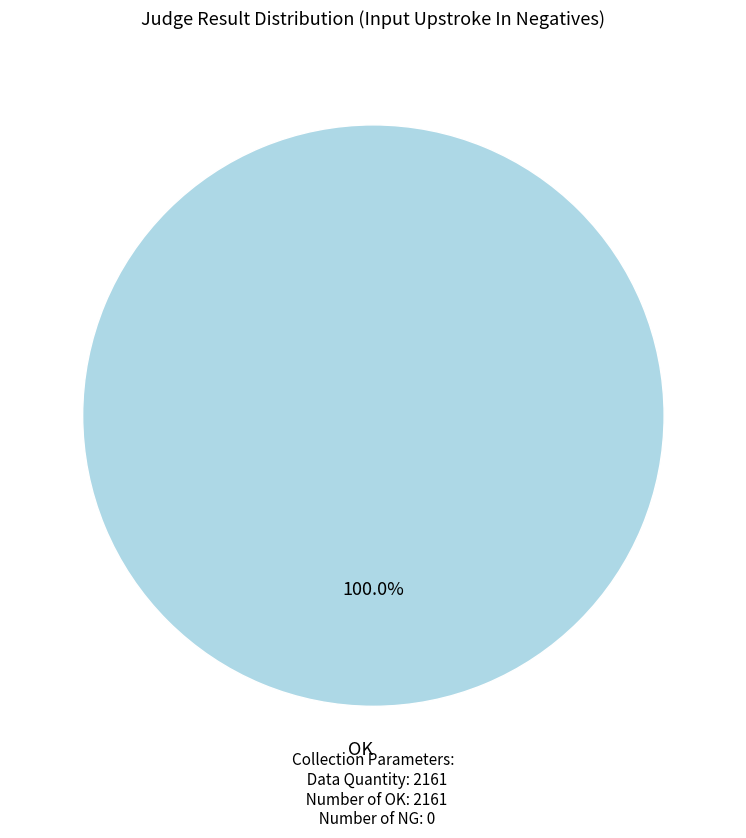

Is there a majority slice in this chart?

Yes